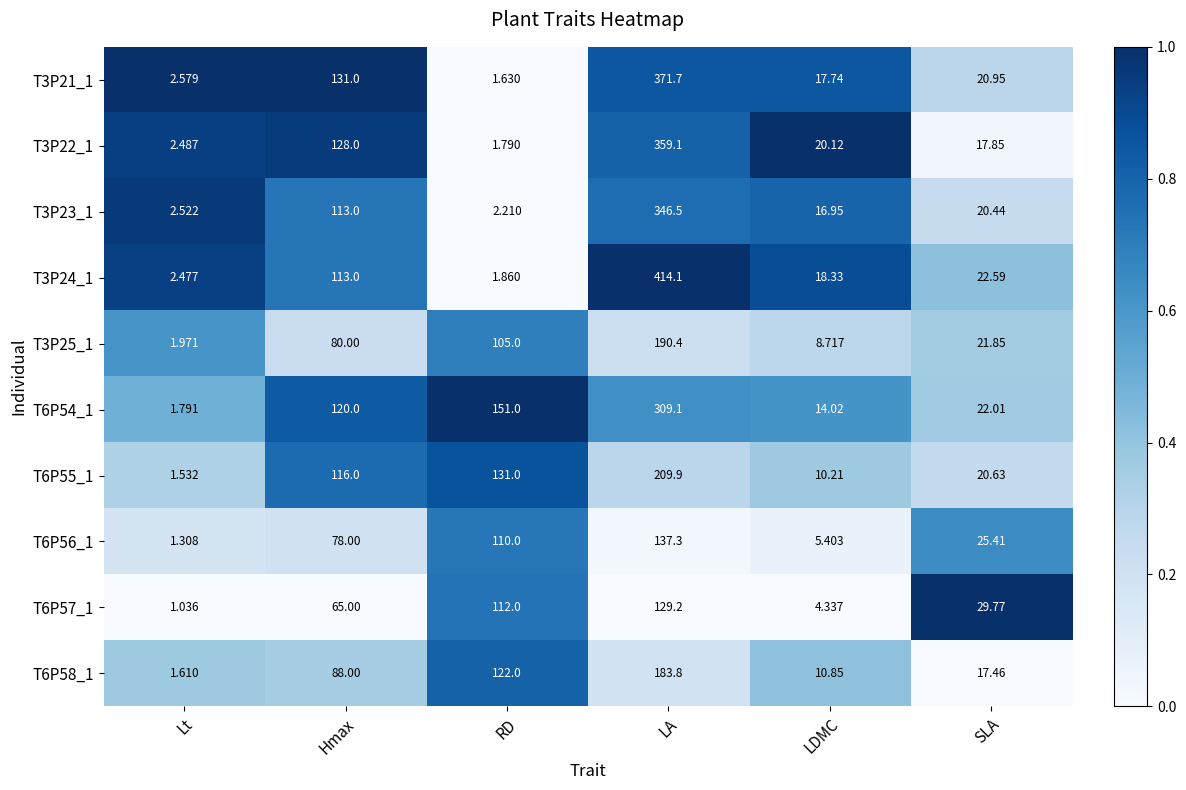

Is the value of T6P54_1 at LDMC greater than the value of T6P57_1 at LDMC?

Yes